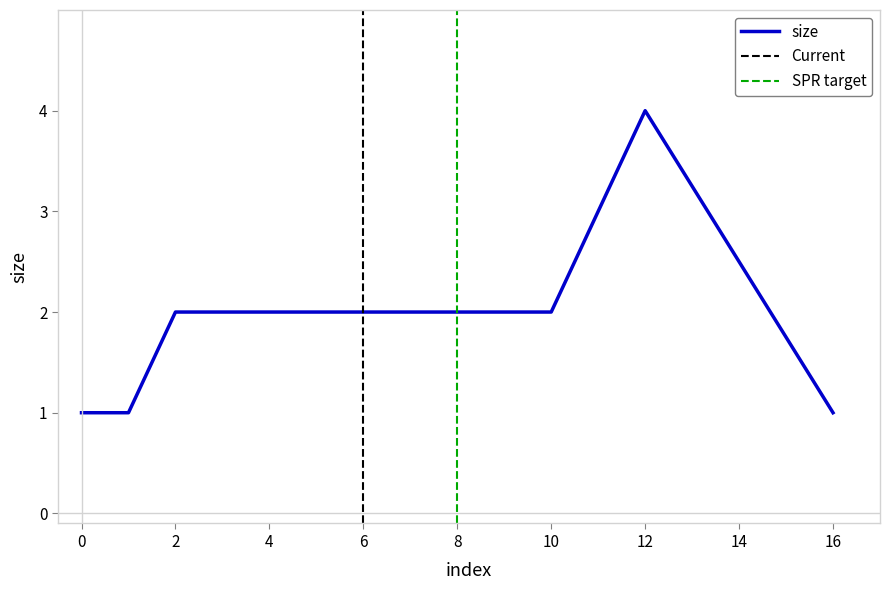

Reading left to right, extract all data points from this chart.

1	1	2	2	2	2	2	4	1